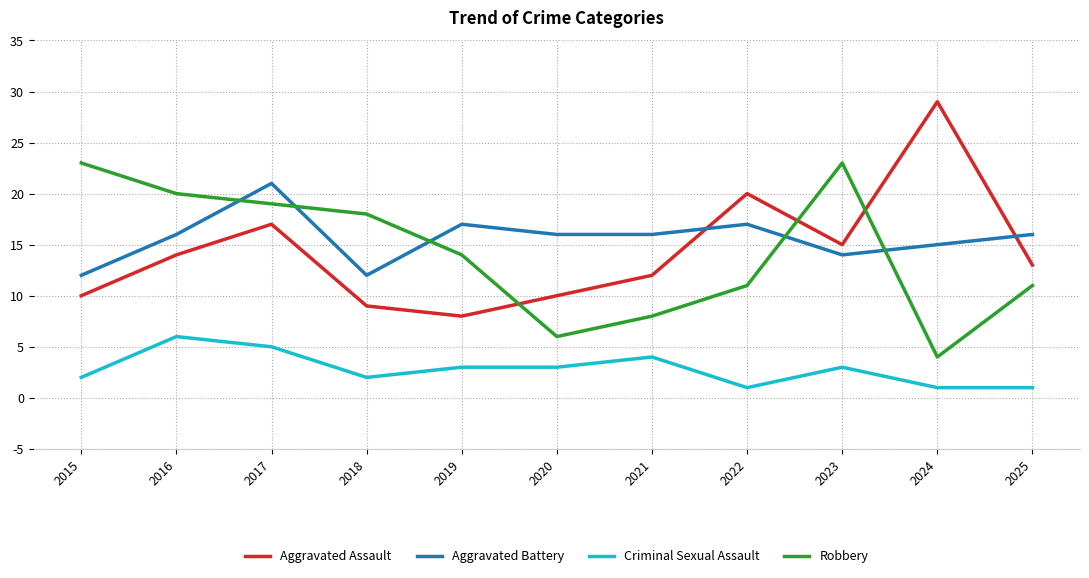

What is the approximate value of Aggravated Assault at 2021?

12